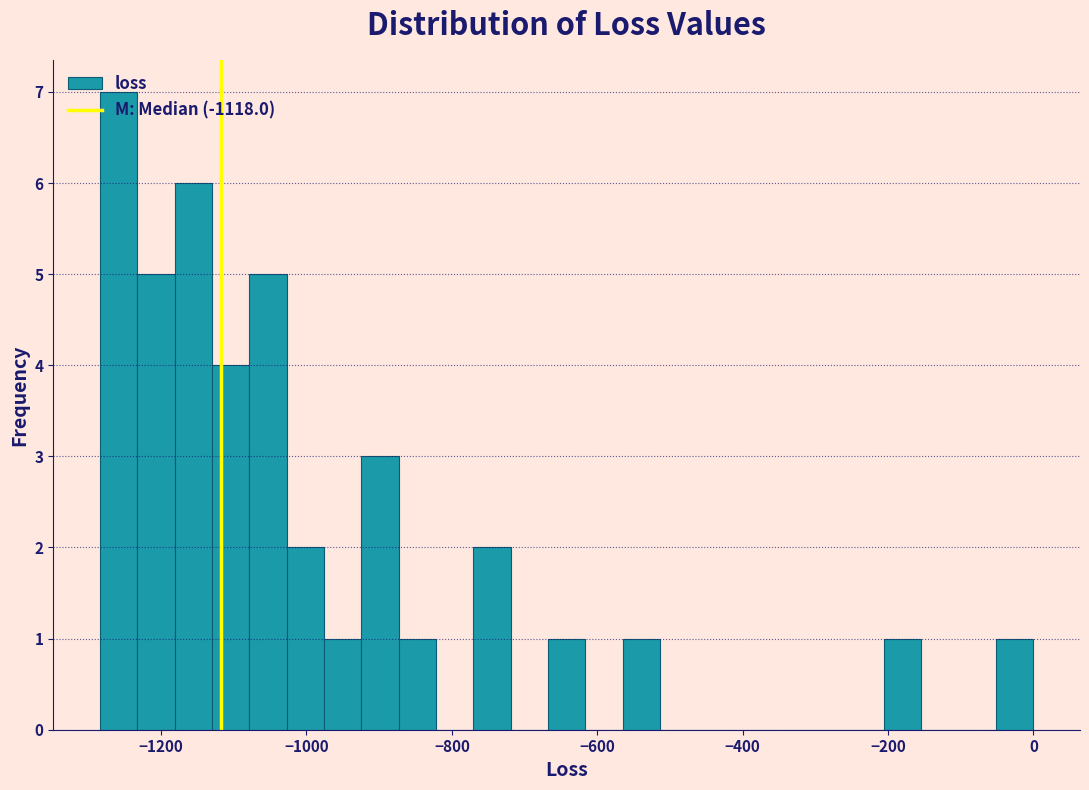

Read against the x-axis, roughly where is the centre of the tallest bar?

-1260